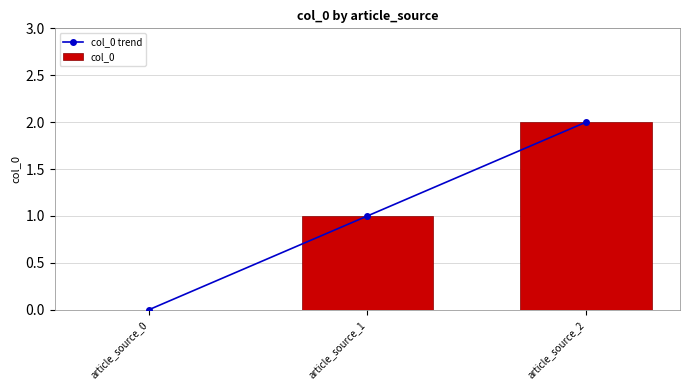

Rank the series at article_source_2 from lowest to highest value.

col_0 trend, col_0